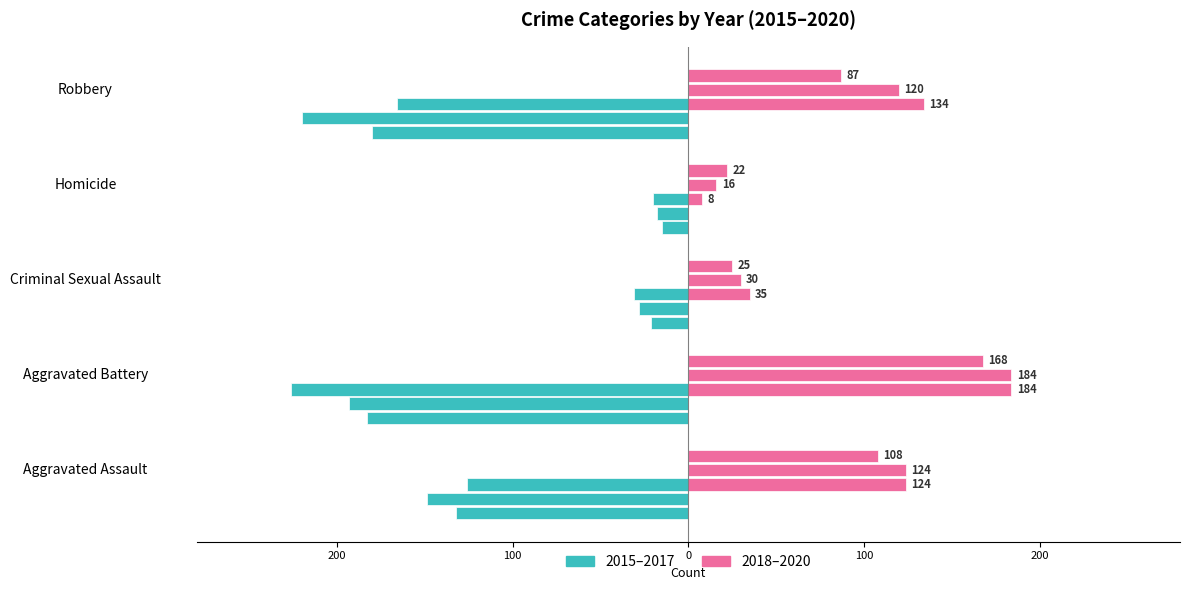

Reading right to left, what are all the values shown in this chart?

2015: Robbery=-180	Homicide=-15	Criminal Sexual Assault=-21	Aggravated Battery=-183	Aggravated Assault=-132
2016: Robbery=-220	Homicide=-18	Criminal Sexual Assault=-28	Aggravated Battery=-193	Aggravated Assault=-149
2017: Robbery=-166	Homicide=-20	Criminal Sexual Assault=-31	Aggravated Battery=-226	Aggravated Assault=-126
2018: Robbery=134	Homicide=8	Criminal Sexual Assault=35	Aggravated Battery=184	Aggravated Assault=124
2019: Robbery=120	Homicide=16	Criminal Sexual Assault=30	Aggravated Battery=184	Aggravated Assault=124
2020: Robbery=87	Homicide=22	Criminal Sexual Assault=25	Aggravated Battery=168	Aggravated Assault=108